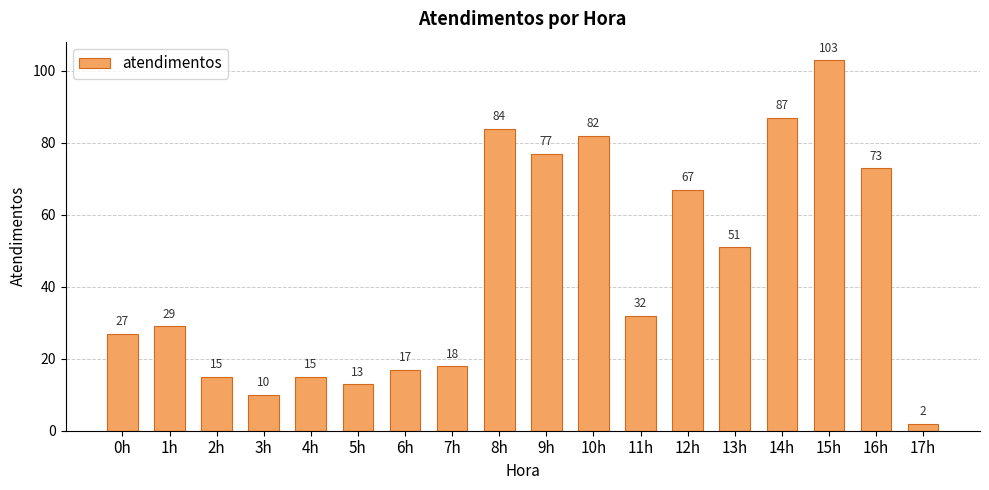

What is the average value?

45